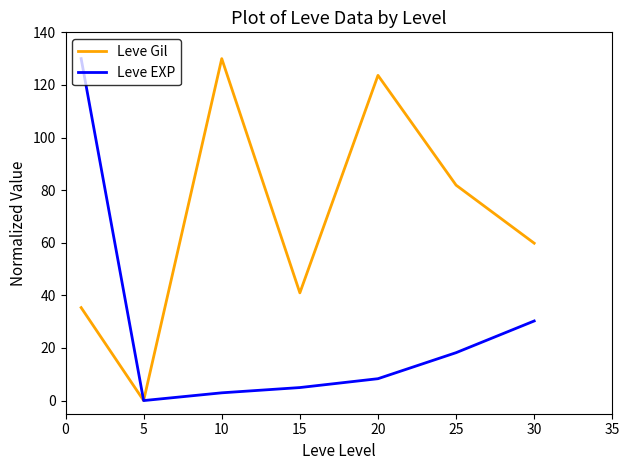

What is the maximum value for Leve Gil?

130.0